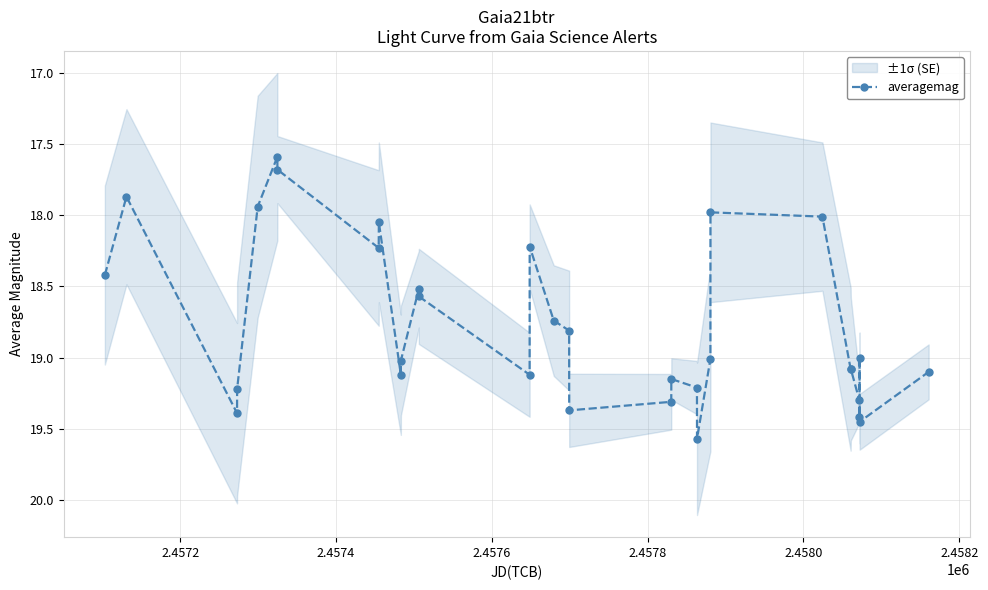

True or false: averagemag has more than 1 interior local peaks.

True